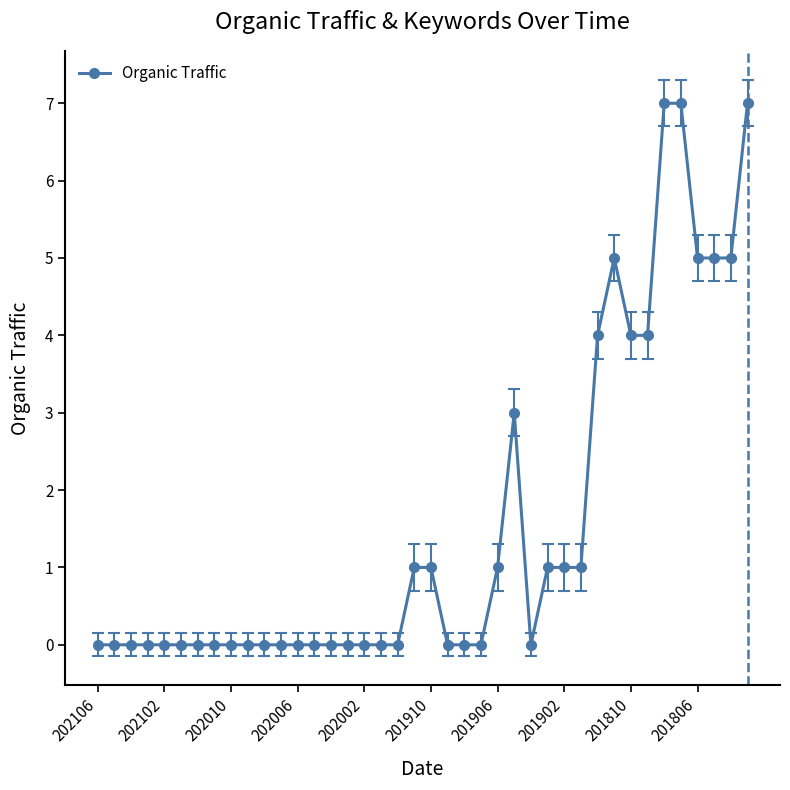

What is the value of the 37th point from the left?

5